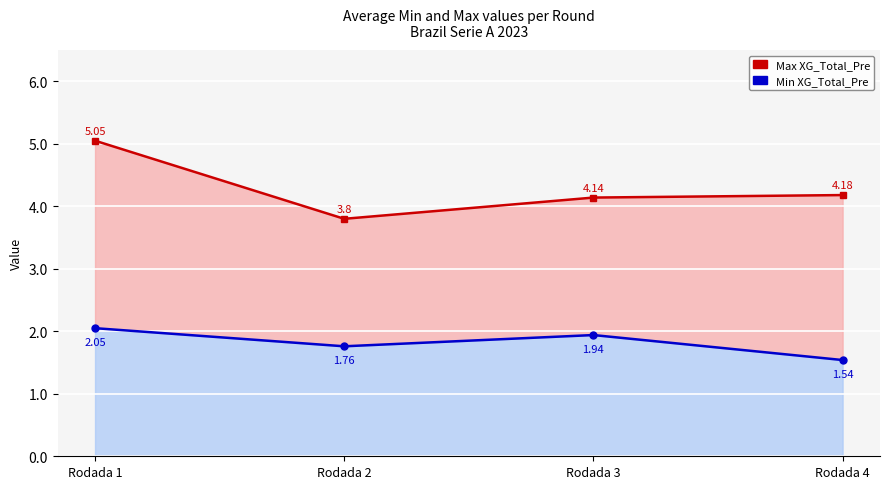

Which has a higher value, Rodada 3 or Rodada 4?

Rodada 4